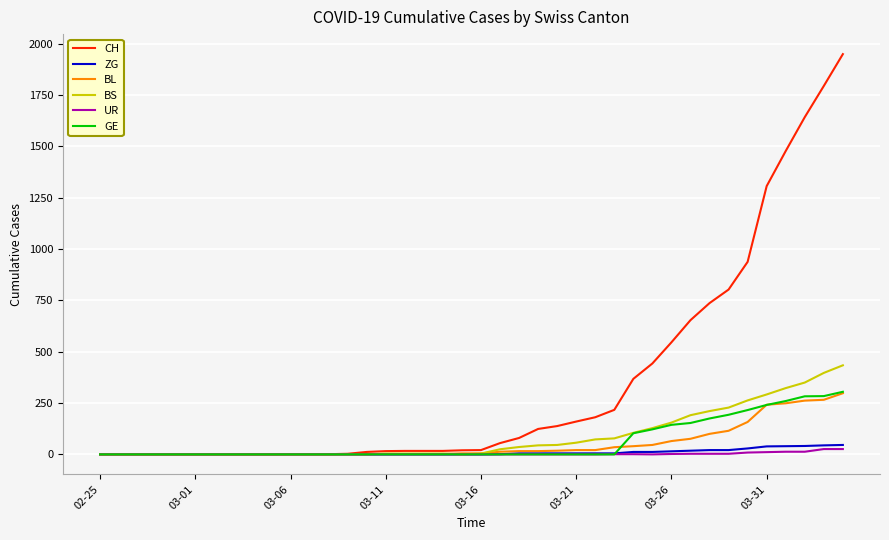

Which series has the widest spread of values?

CH